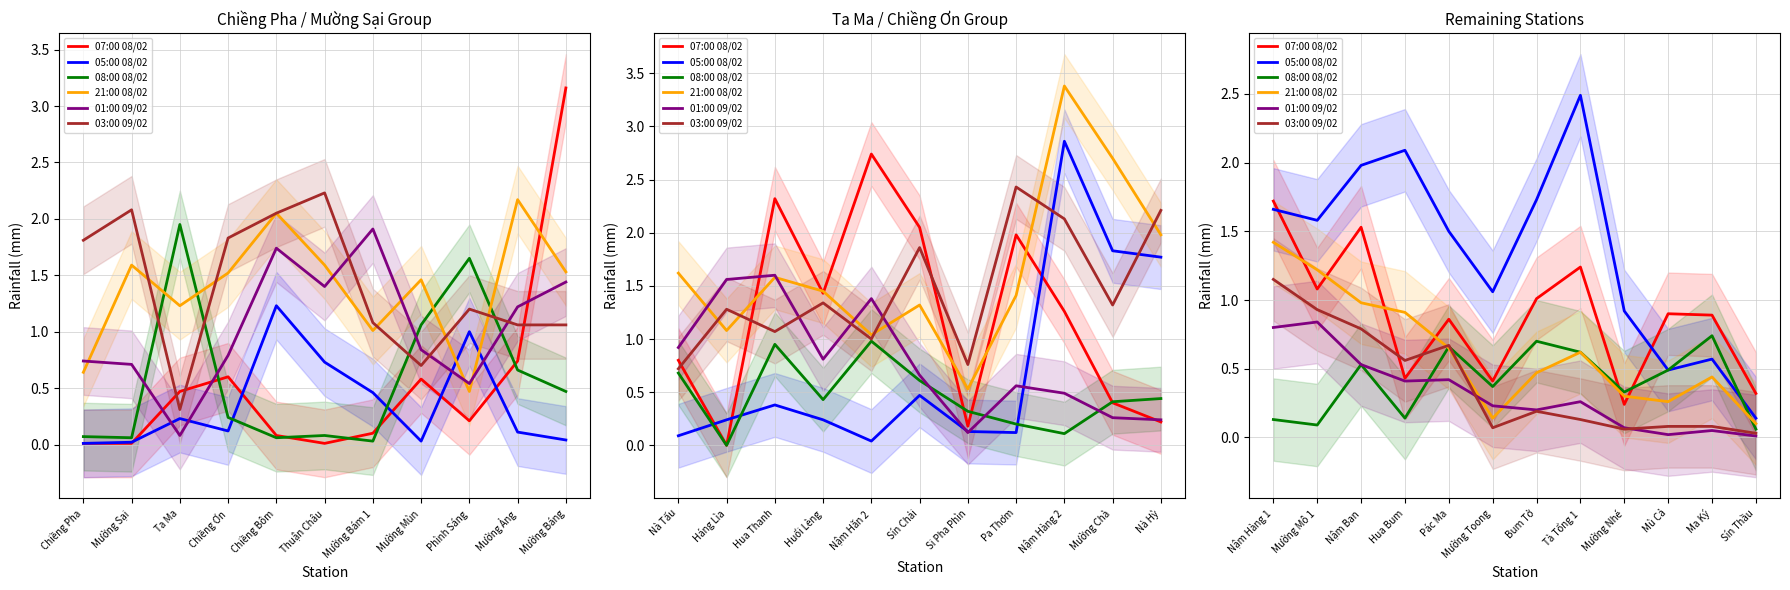

Does the chart display data point markers on the line(s)?

No